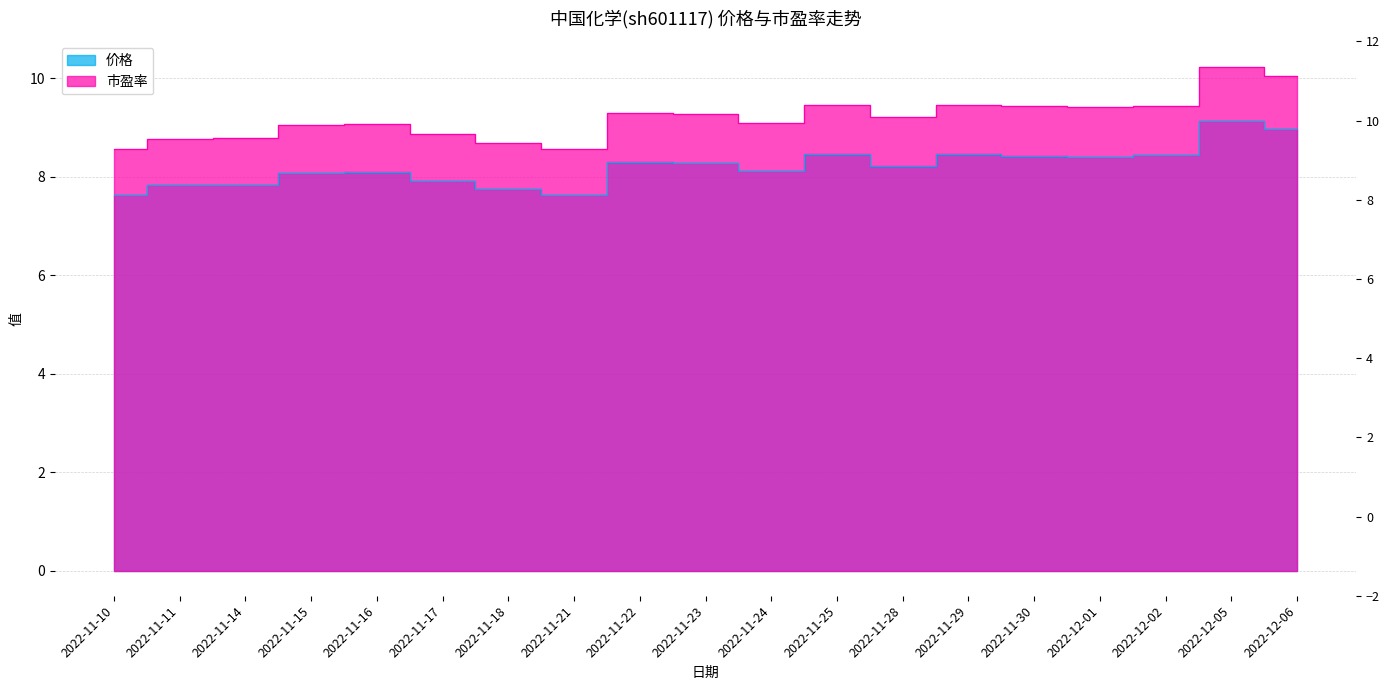

What is the label of the 19th point from the left?

2022-12-06